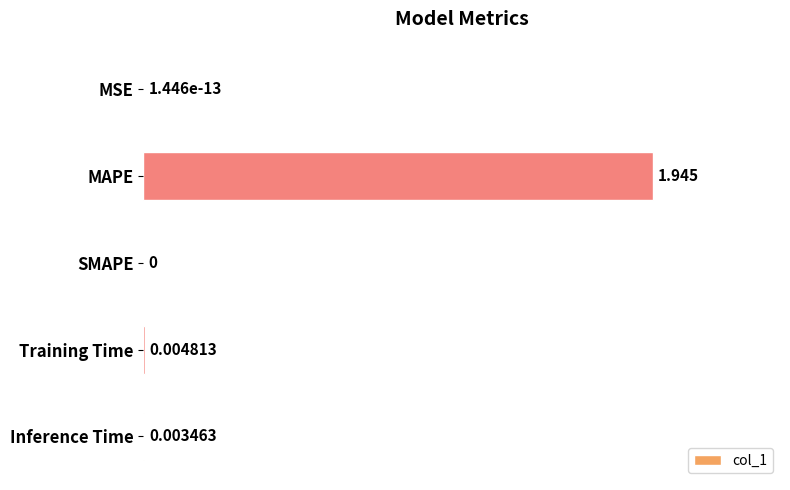

Which label corresponds to the largest value in the chart?

MAPE